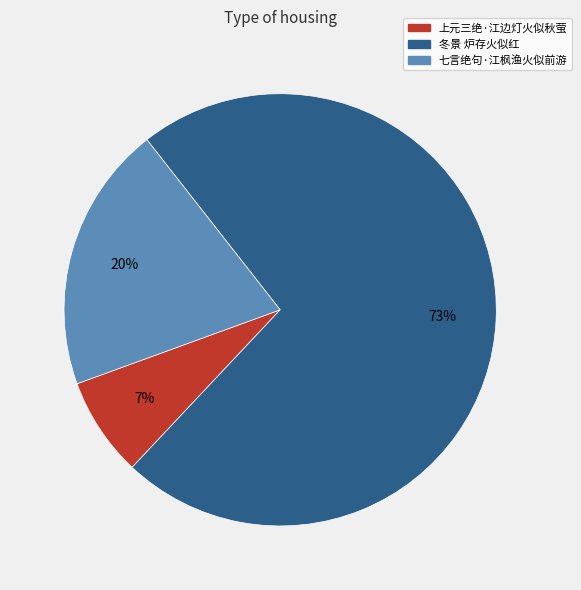

Rank the categories by value from highest to lowest.

冬景 炉存火似红, 七言绝句·江枫渔火似前游, 上元三绝·江边灯火似秋萤